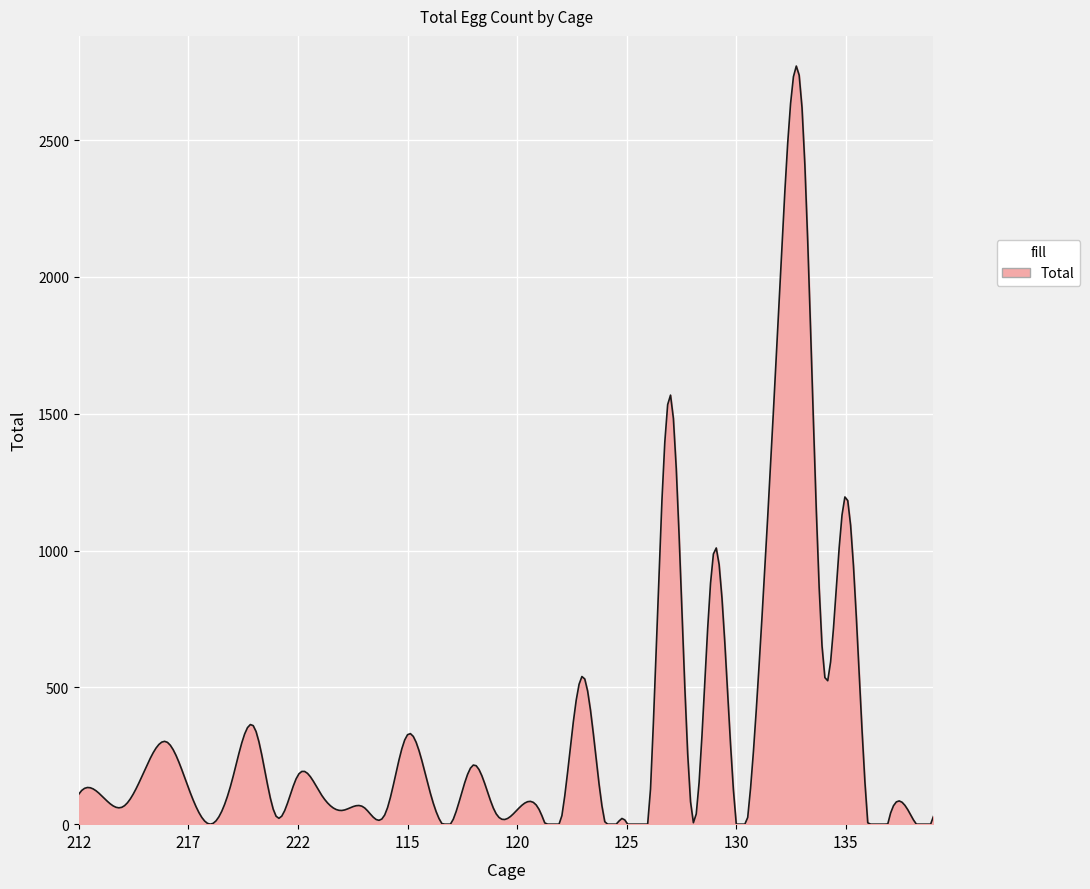

What is the difference between the maximum and minimum values?

2770.7